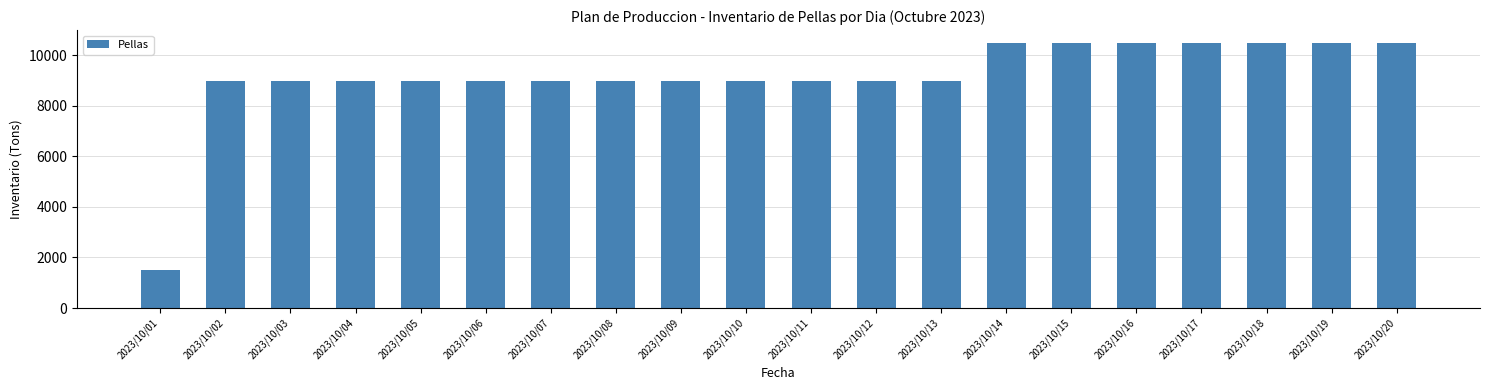

Reading right to left, extract all data points from this chart.

2023/10/20=10465	2023/10/19=10465	2023/10/18=10465	2023/10/17=10465	2023/10/16=10465	2023/10/15=10465	2023/10/14=10465	2023/10/13=8965	2023/10/12=8965	2023/10/11=8965	2023/10/10=8965	2023/10/09=8965	2023/10/08=8965	2023/10/07=8965	2023/10/06=8965	2023/10/05=8965	2023/10/04=8965	2023/10/03=8965	2023/10/02=8965	2023/10/01=1500